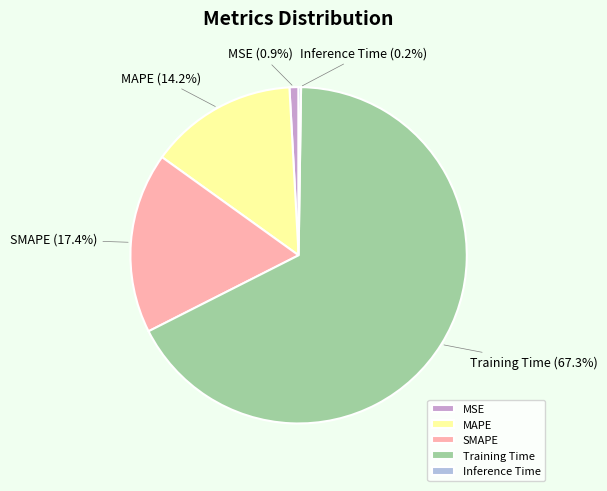

To the nearest percent, what portion does MAPE represent?

14%